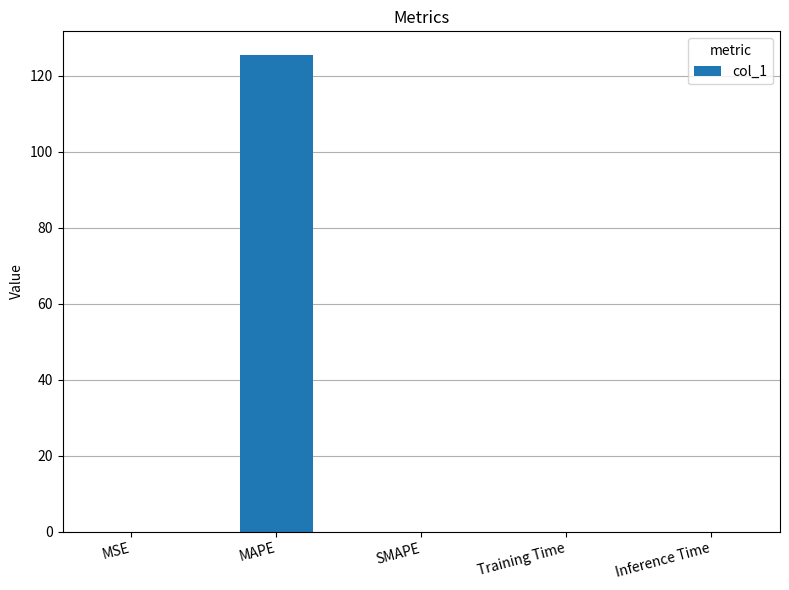

Are the bars grouped side by side (vs. stacked)?

No